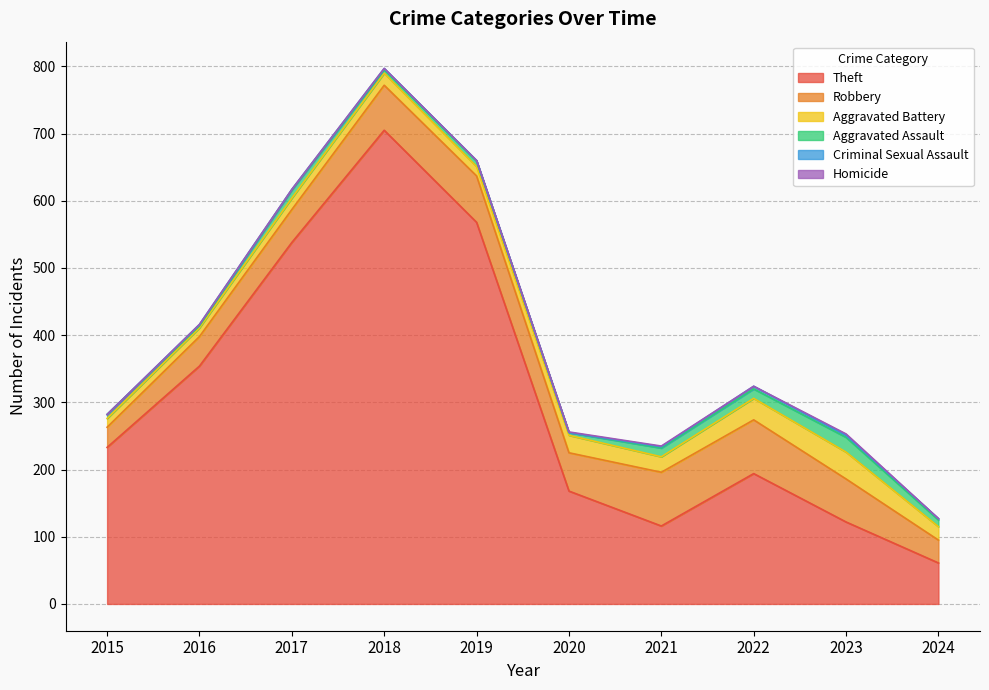

What is the maximum value for Robbery?

80